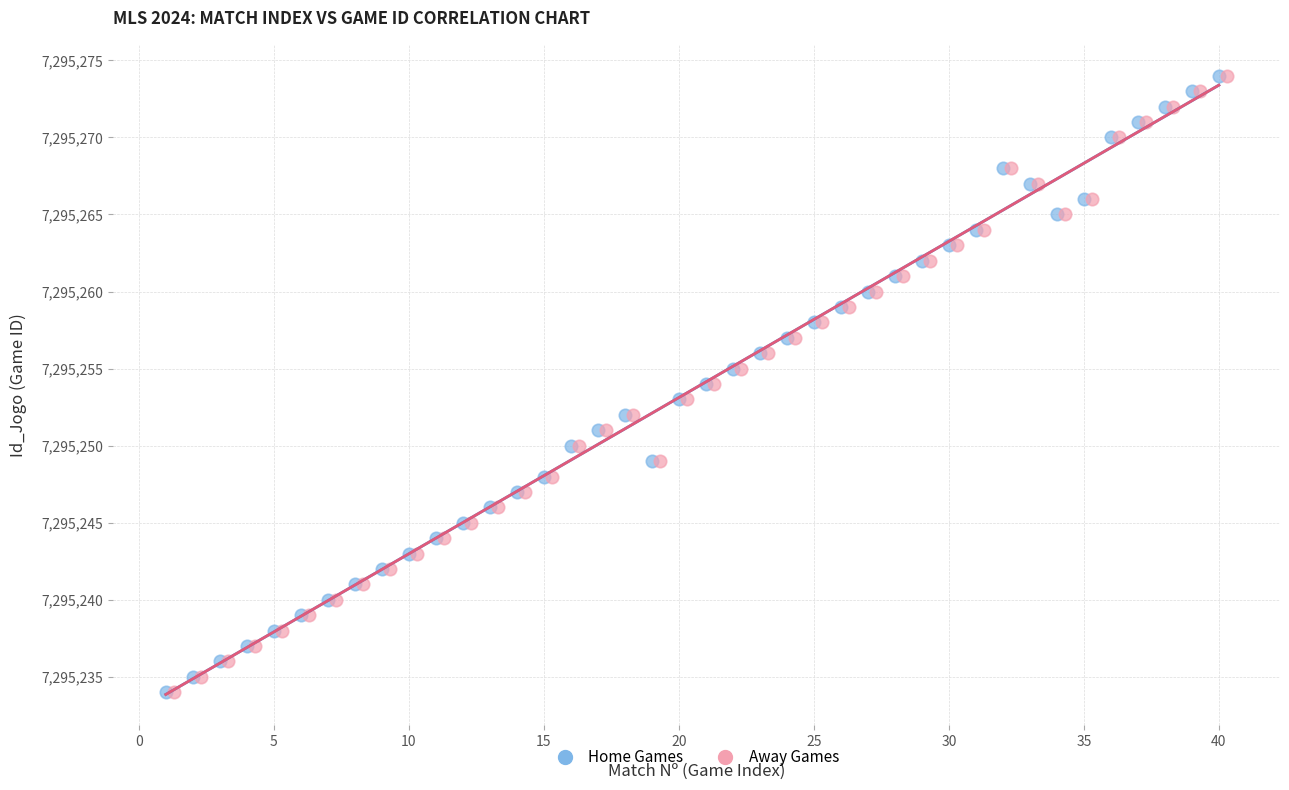

What are all the series names shown in the legend?

Home Games, Away Games